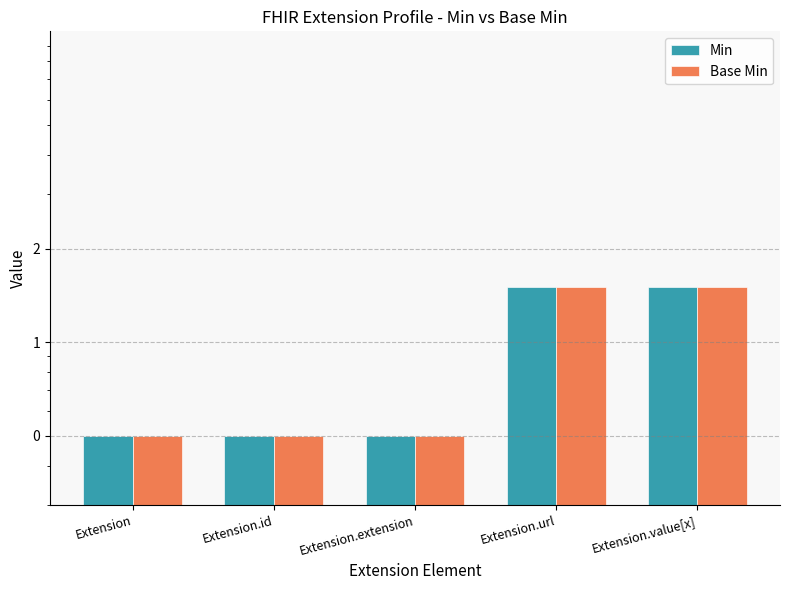

What is the lowest value of the Base Min series?

0.5